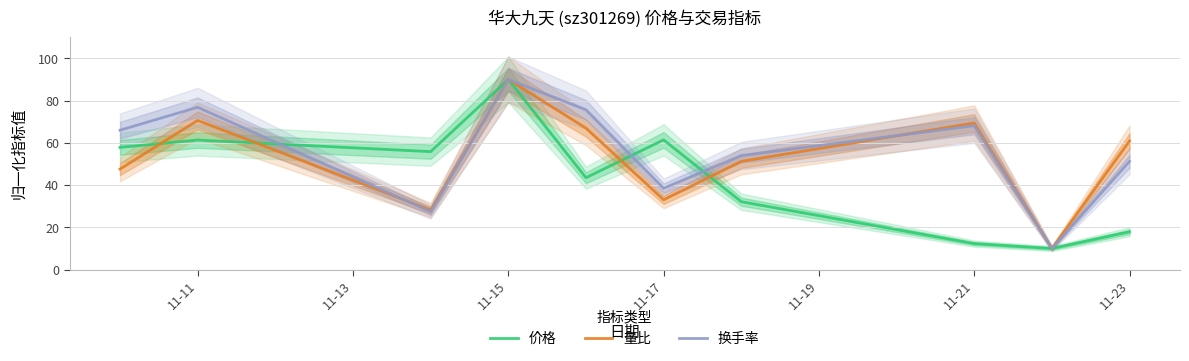

How many categories are shown in the chart?

10